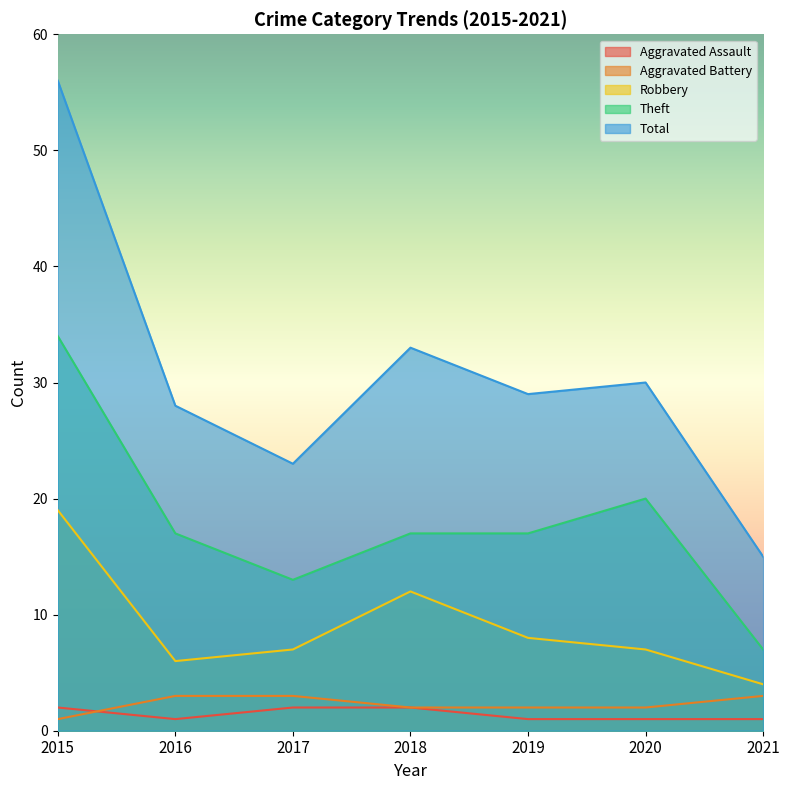

Which label corresponds to the largest value in the chart?

2015